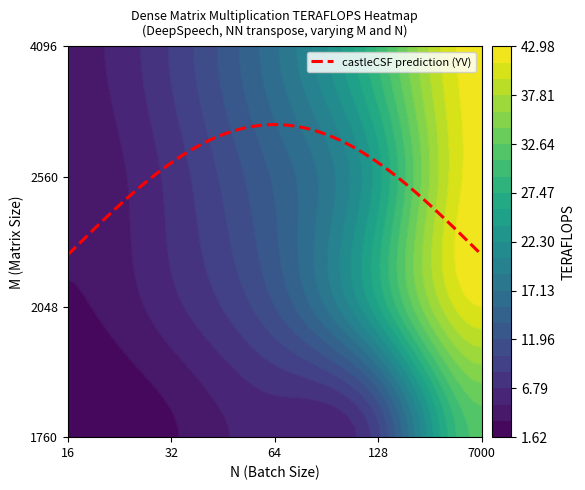

Which has a higher value, 64 or 16?

64